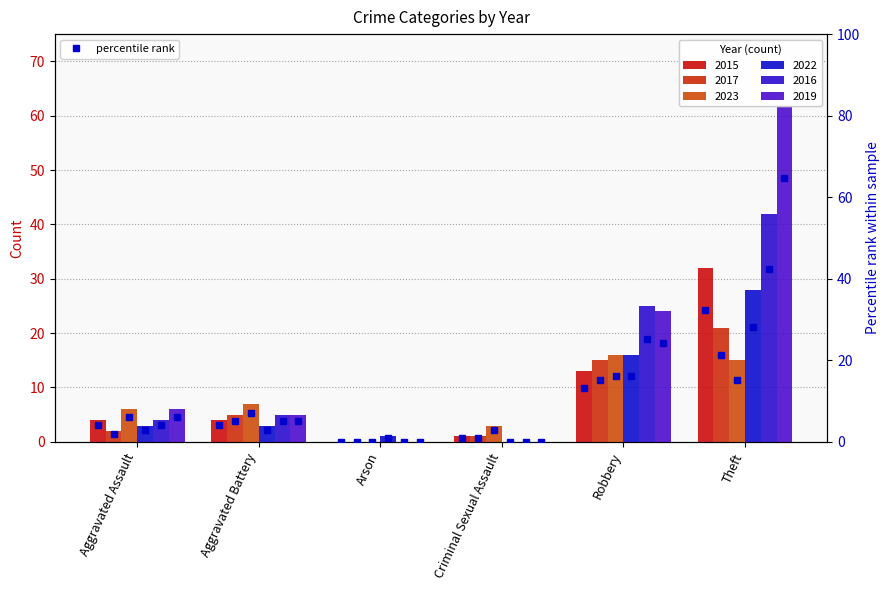

Rank the series at Aggravated Battery from lowest to highest value.

2022 pct, 2015 pct, 2017 pct, 2016 pct, 2019 pct, 2023 pct